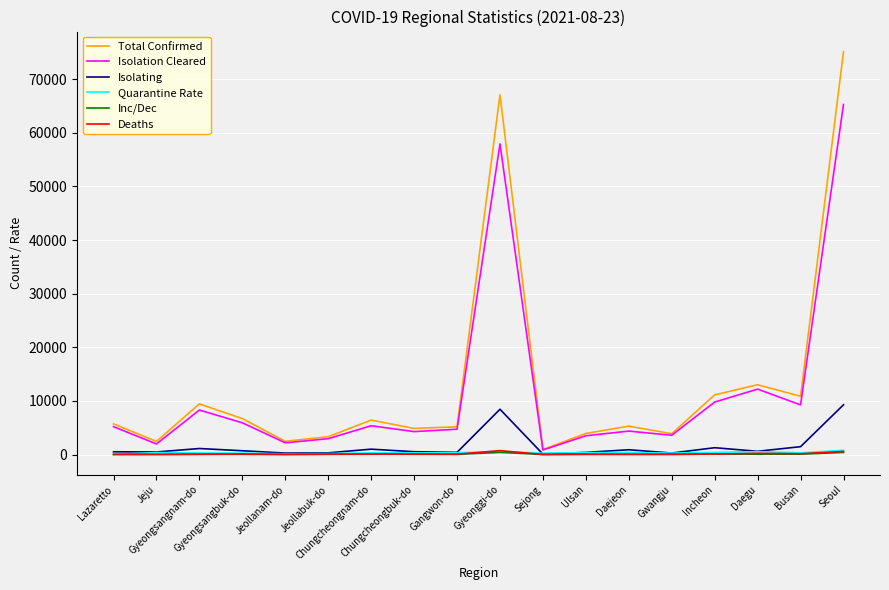

Count the number of data series in this chart.

6